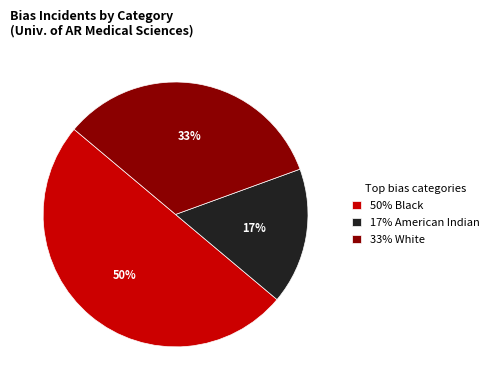

How many slices are in this pie chart?

3